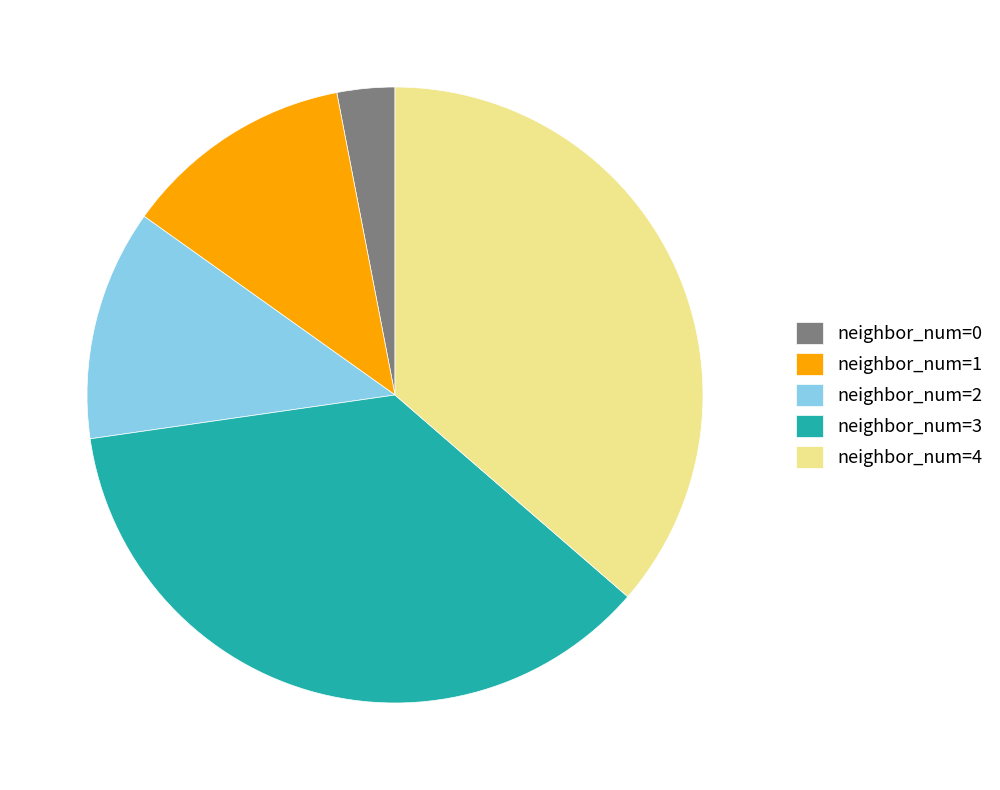

True or false: neighbor_num=2 accounts for 12% of the total.

True